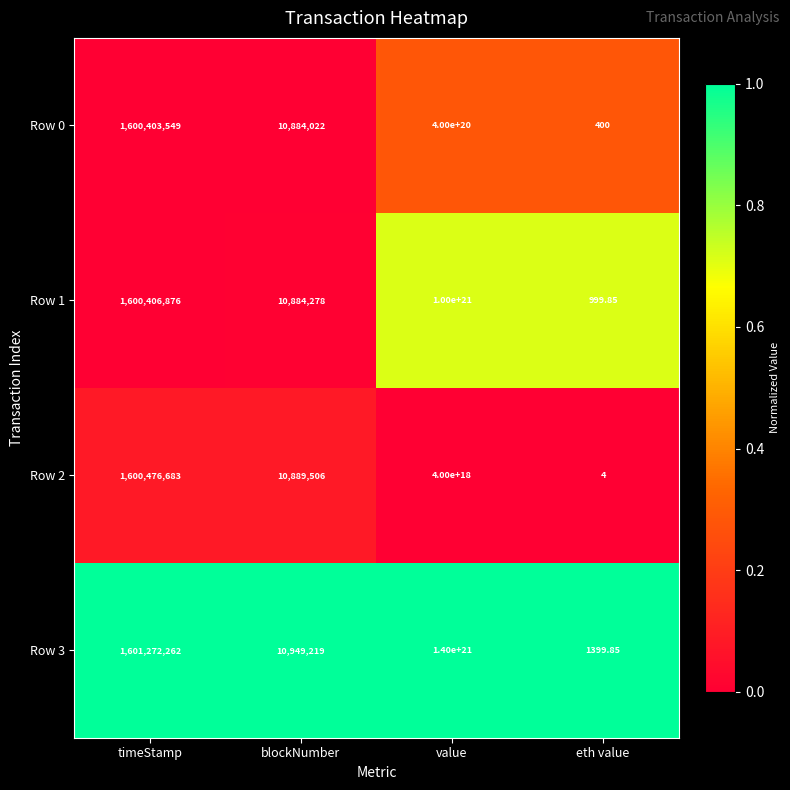

Where does the Row 0 series first go above 1600403549?

value